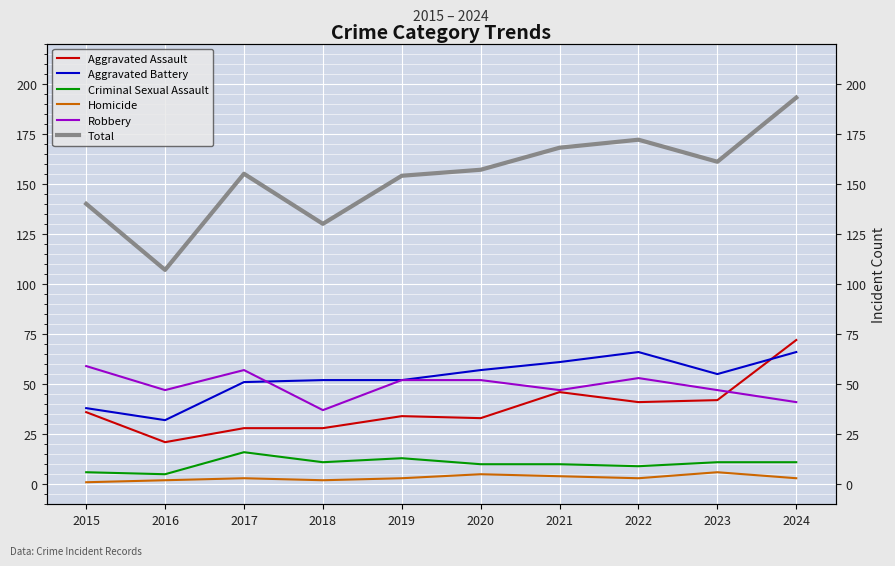

Reading left to right, extract all data points from this chart.

Aggravated Assault: 2015=36	2016=21	2017=28	2018=28	2019=34	2020=33	2021=46	2022=41	2023=42	2024=72
Aggravated Battery: 2015=38	2016=32	2017=51	2018=52	2019=52	2020=57	2021=61	2022=66	2023=55	2024=66
Criminal Sexual Assault: 2015=6	2016=5	2017=16	2018=11	2019=13	2020=10	2021=10	2022=9	2023=11	2024=11
Homicide: 2015=1	2016=2	2017=3	2018=2	2019=3	2020=5	2021=4	2022=3	2023=6	2024=3
Robbery: 2015=59	2016=47	2017=57	2018=37	2019=52	2020=52	2021=47	2022=53	2023=47	2024=41
Total: 2015=140	2016=107	2017=155	2018=130	2019=154	2020=157	2021=168	2022=172	2023=161	2024=193